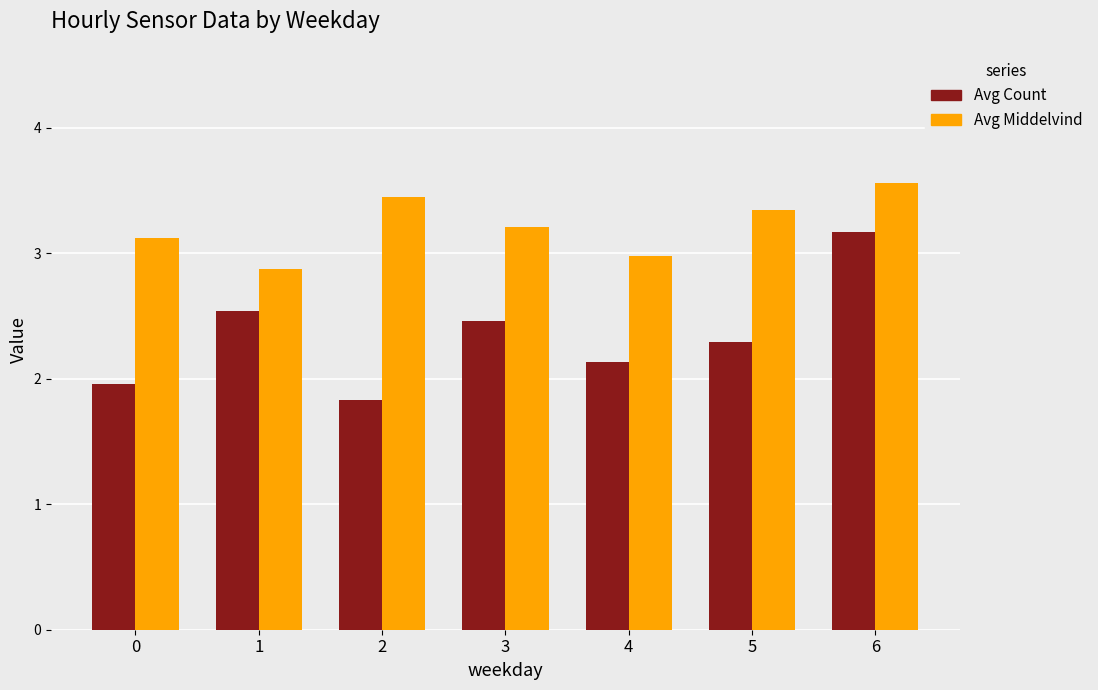

Rank the series at 0 from lowest to highest value.

Avg Count, Avg Middelvind